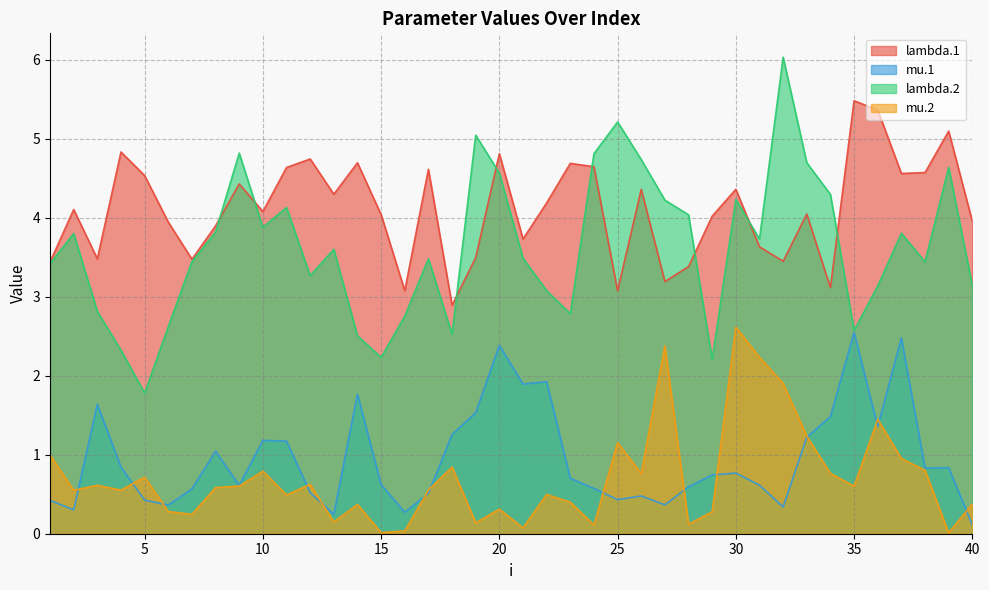

True or false: lambda.1 has a value of 3.2 at 27.

True